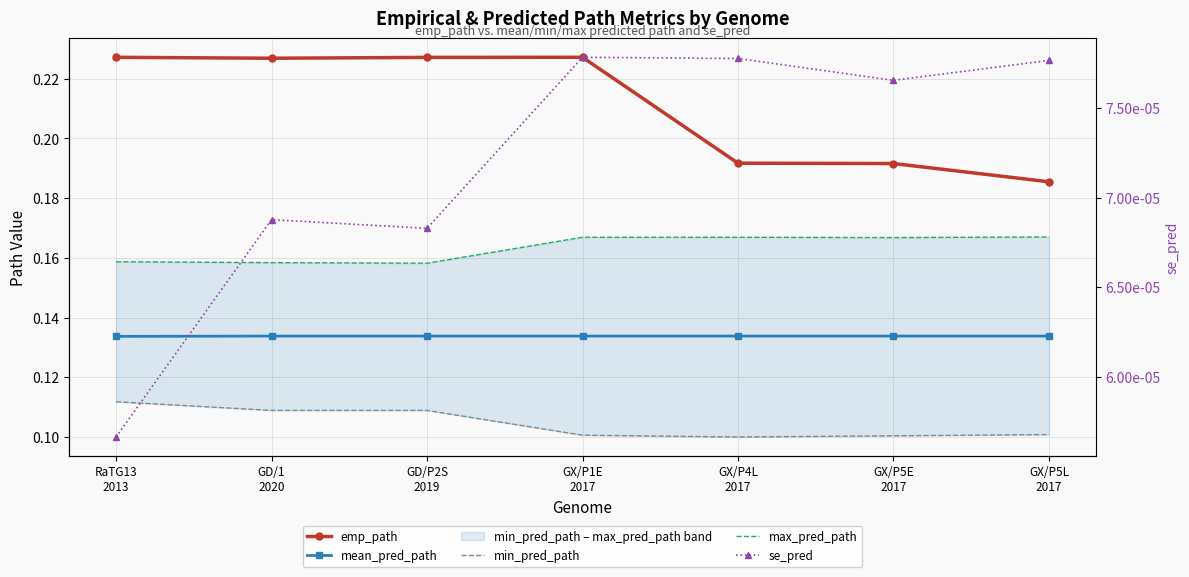

How many lines are shown in the chart?

5